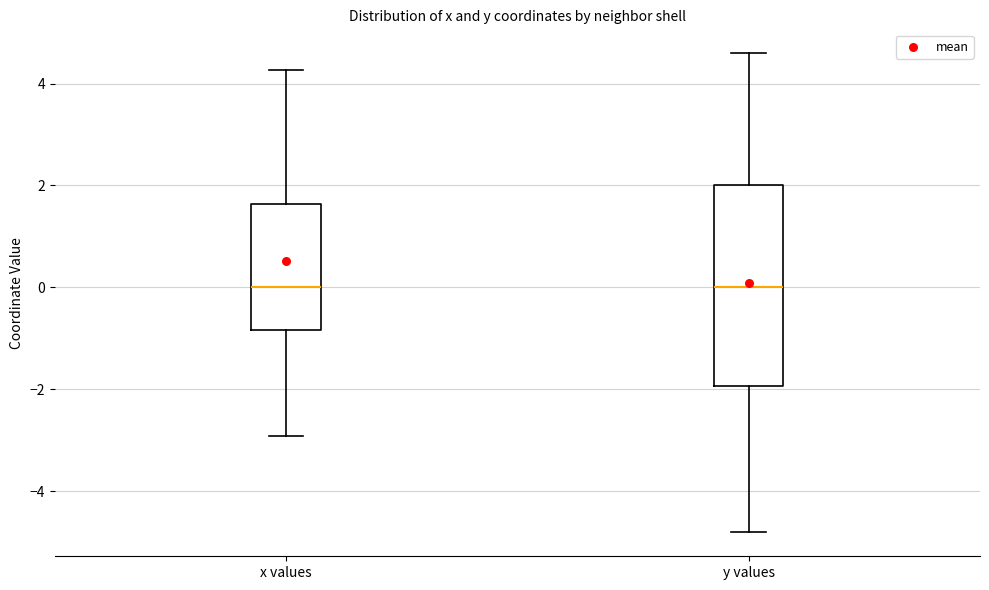

Reading left to right, transcribe this box plot: for each box, give where its median line is, the range the box spans, and where its two whiskers end, as read against the y-axis. The values are not printed on the chart, so give them approximately, as read against the axis.

x values: median 0.0, box -0.8 to 1.6, whiskers -3.0 to 4.2
y values: median 0.0, box -2.0 to 2.0, whiskers -4.8 to 4.6